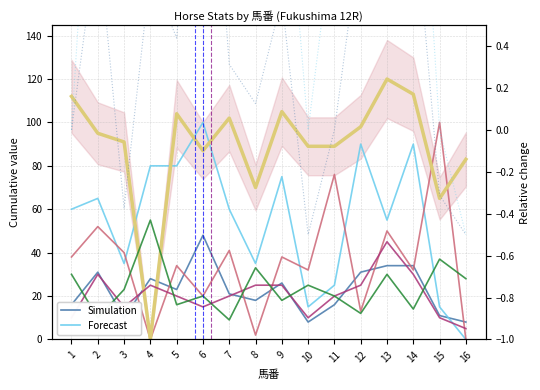

Which has a higher value, 8 or 7?

7